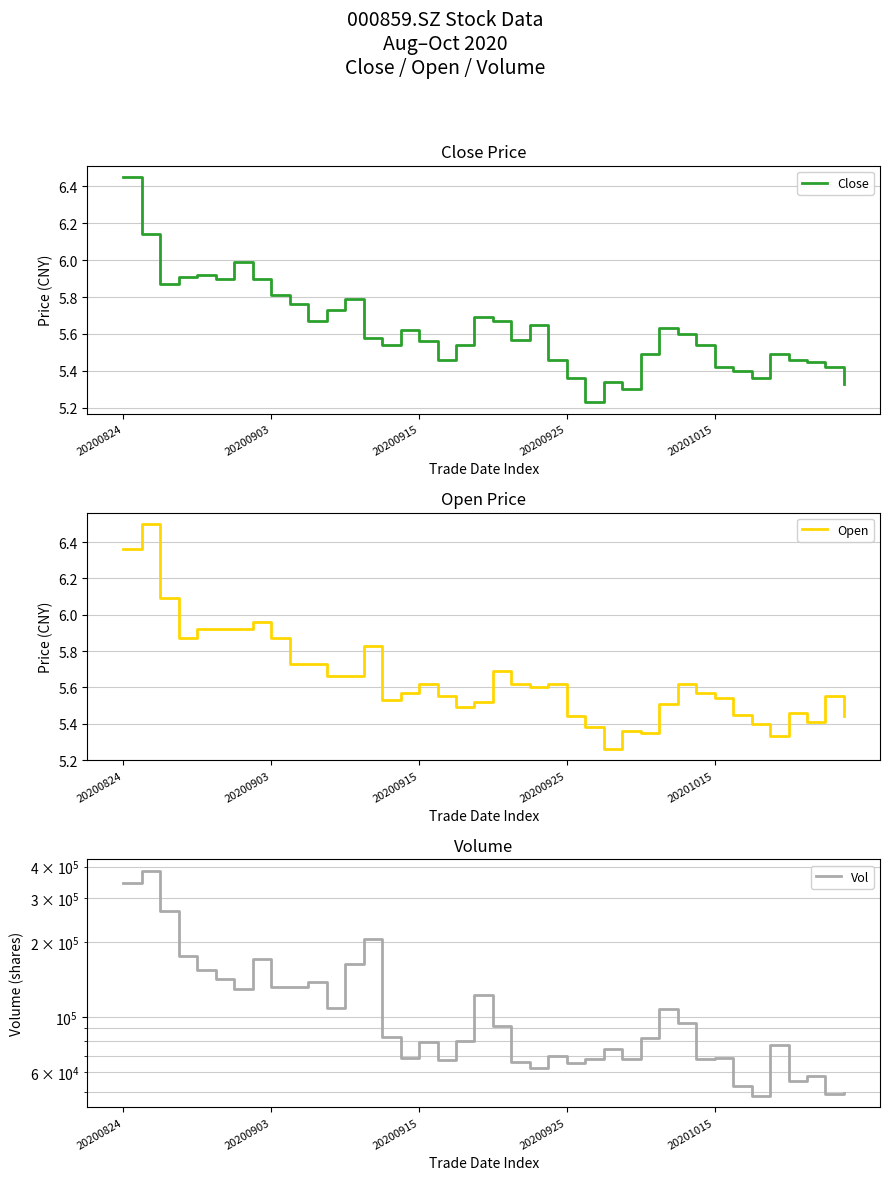

How many lines are shown in the chart?

3